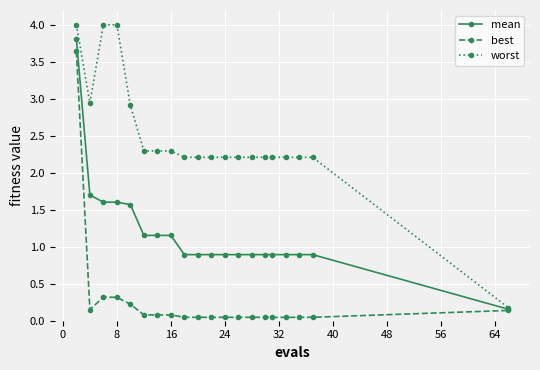

At how many categories does at least one series exceed 3?

3